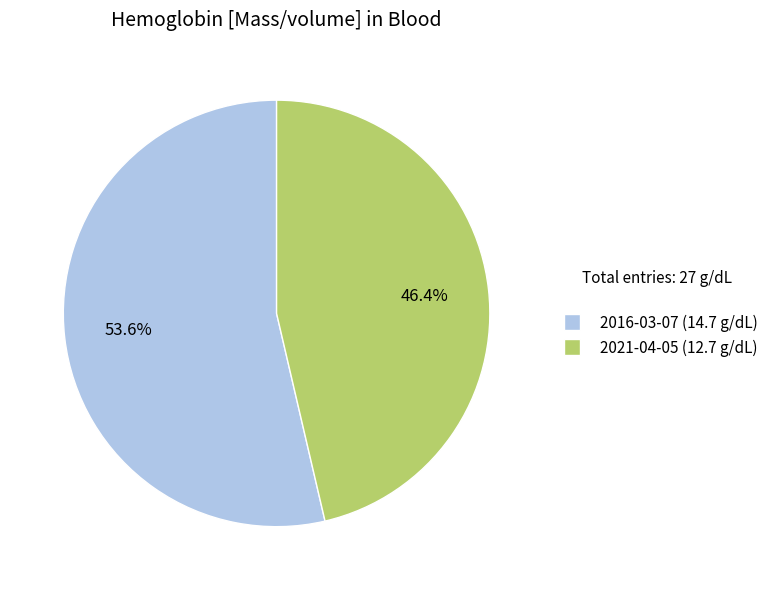

Which category has the smallest portion of the pie?

2021-04-05 (12.7 g/dL)